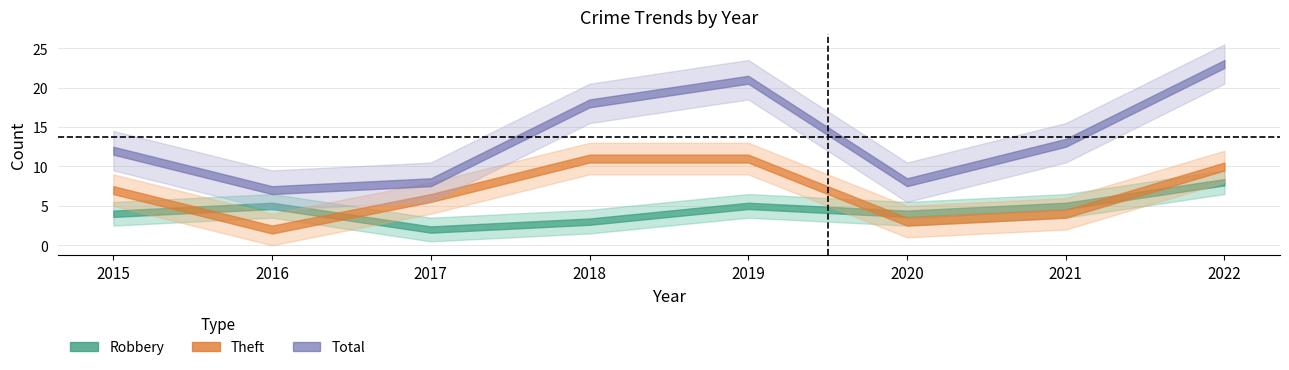

What is the minimum value shown in the chart?

2